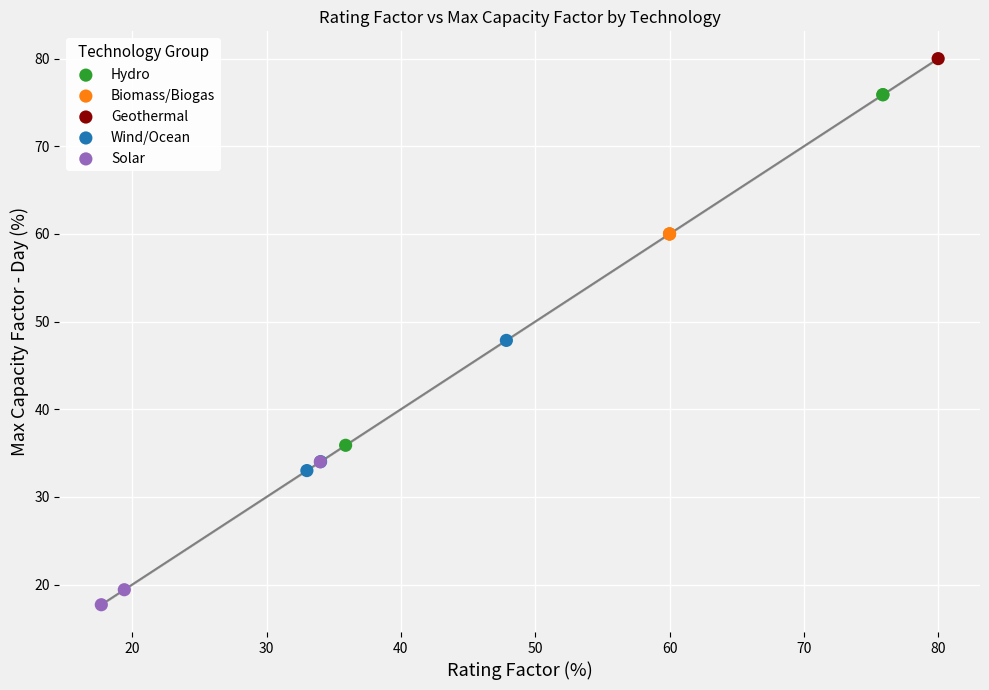

What are all the series names shown in the legend?

Hydro, Biomass/Biogas, Geothermal, Wind/Ocean, Solar